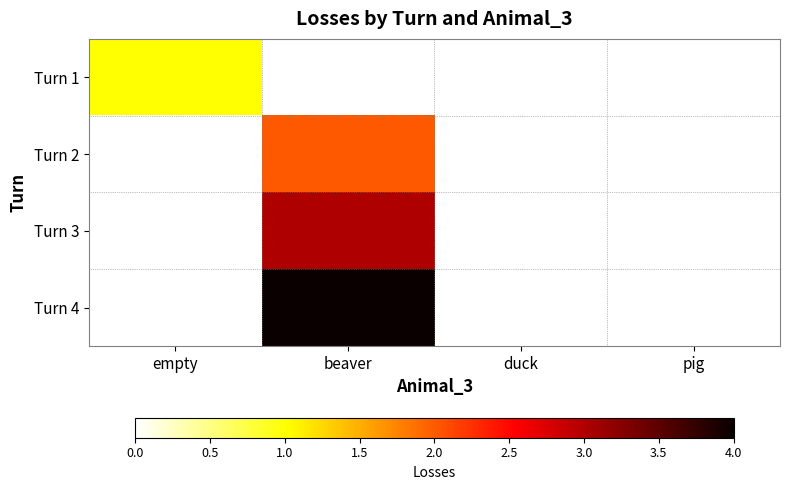

What is the highest value of the Turn 1 series?

1.0